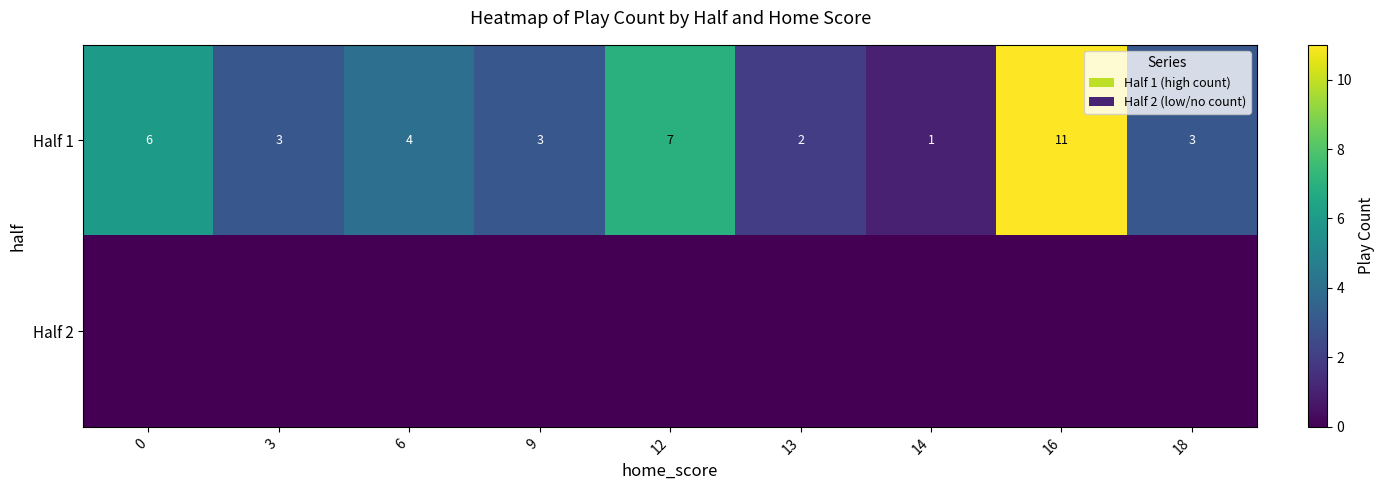

Read the Half 1 value at 3.

3